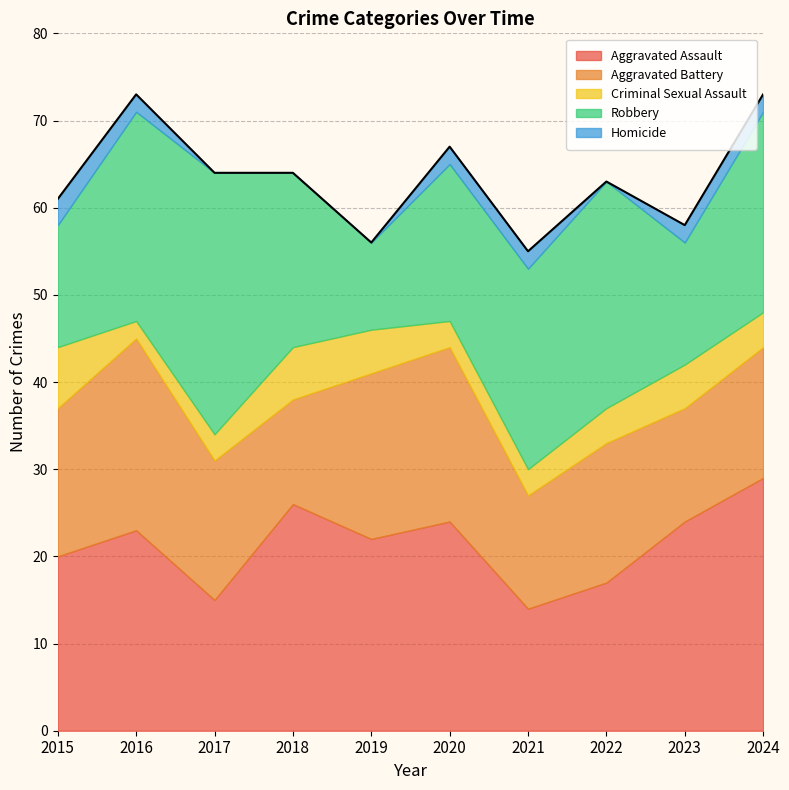

What is the difference between the Homicide values at 2018 and 2023?

2